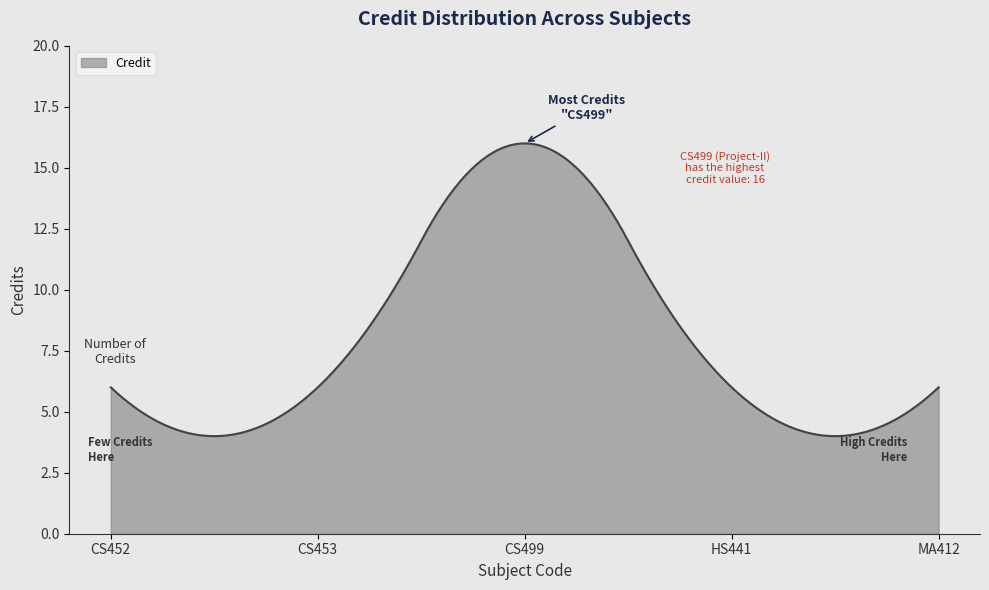

What is the maximum value shown in the chart?

16.0